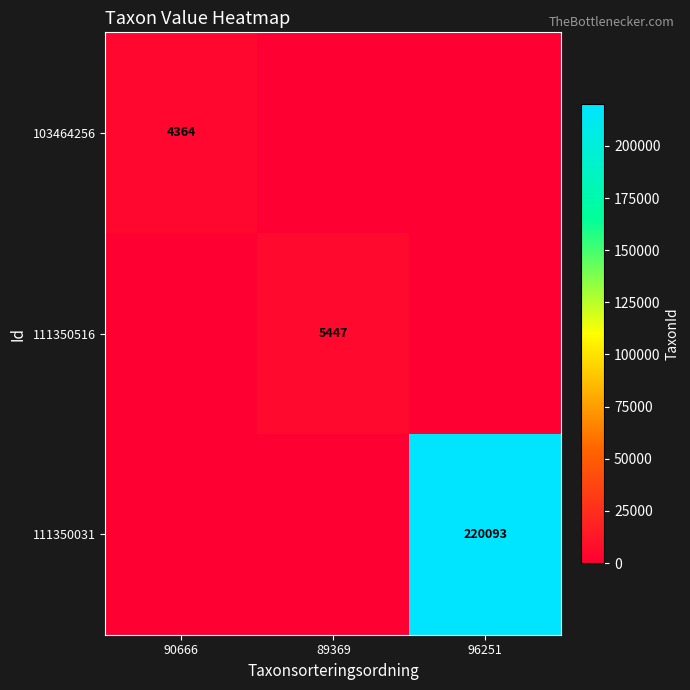

The 103464256 series shows 4364 at 90666. True or false?

True